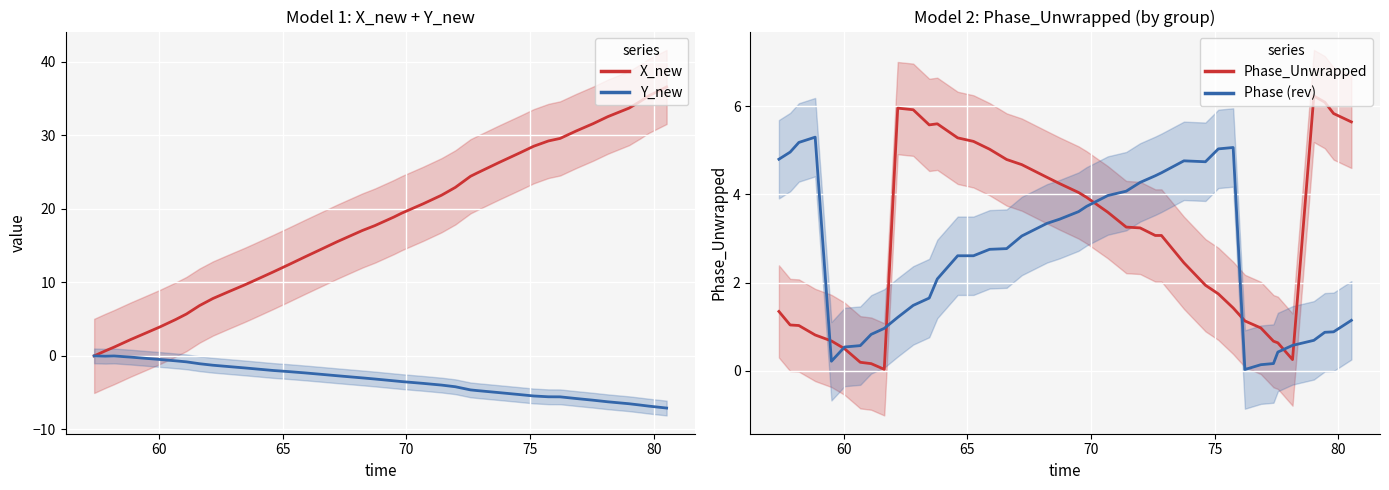

What is the sum of all X_new values?

727.9